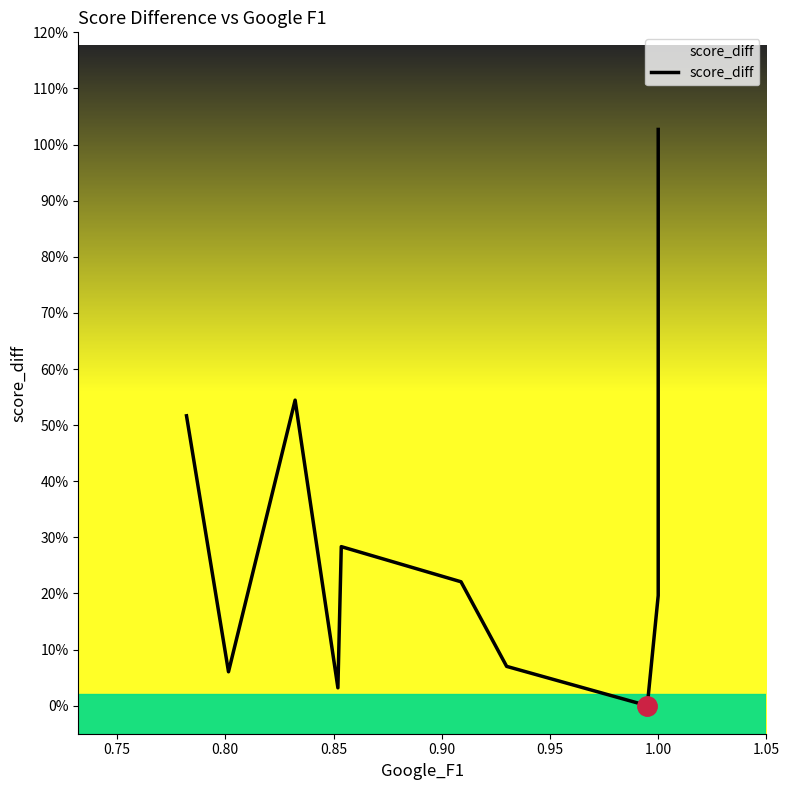

What is the value of the 10th point from the left?

1.0